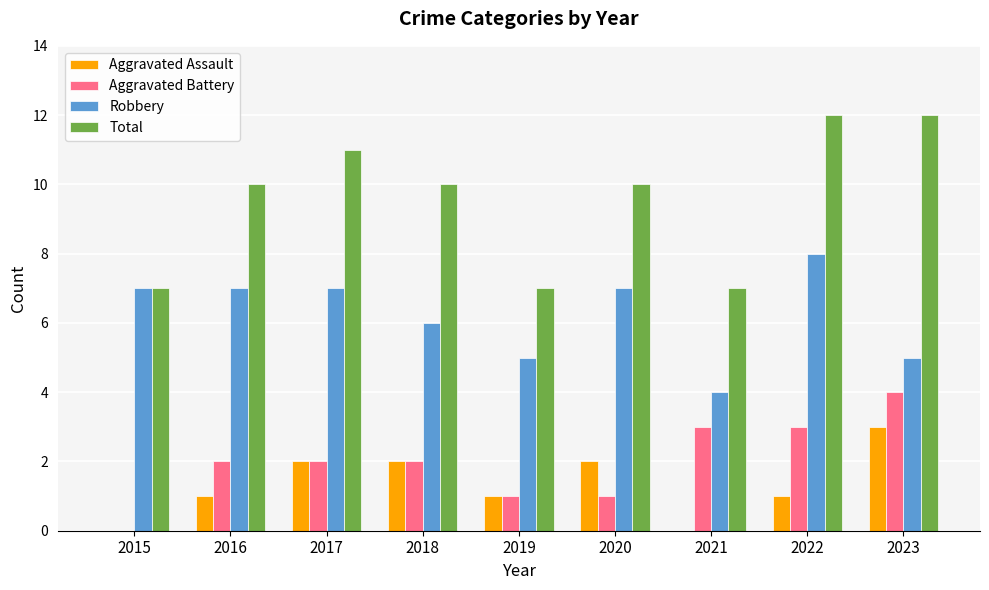

What is the difference between the Total values at 2021 and 2023?

5